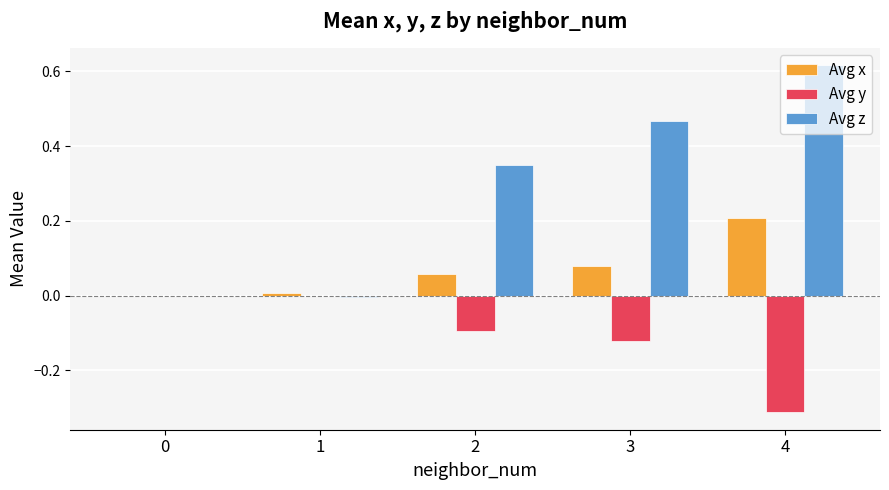

The Avg x series shows 0.1 at 0. True or false?

False